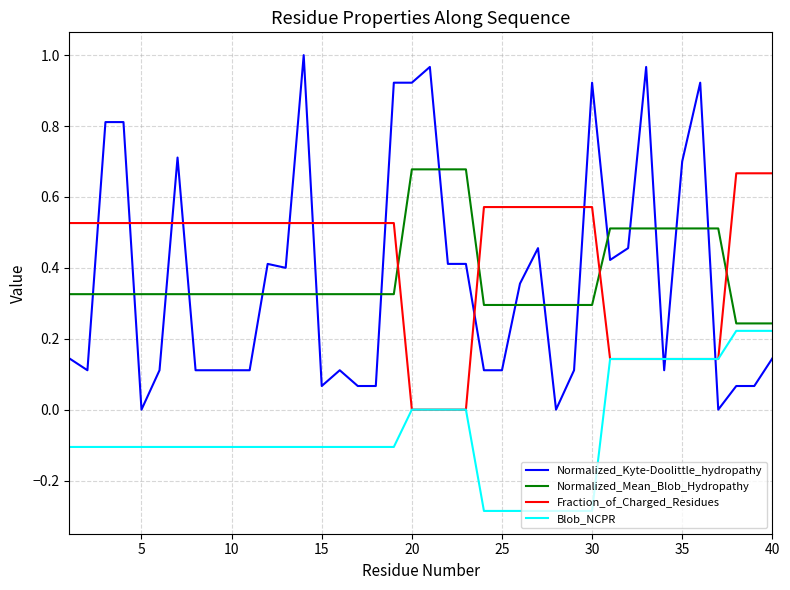

Which series has the largest range (max minus min)?

Normalized_Kyte-Doolittle_hydropathy